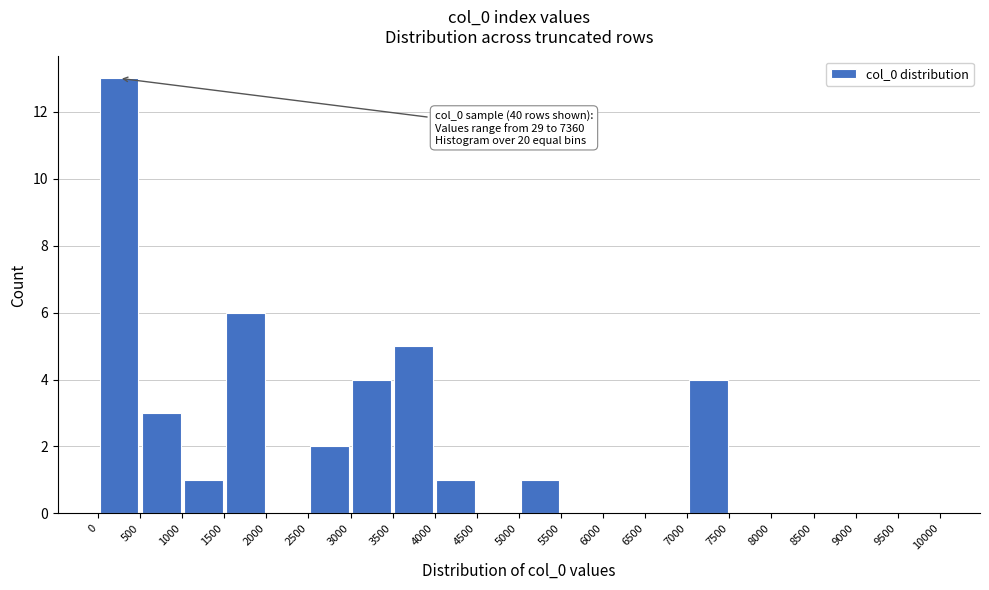

Over which range of the x-axis is the bar tallest?

0 to 500